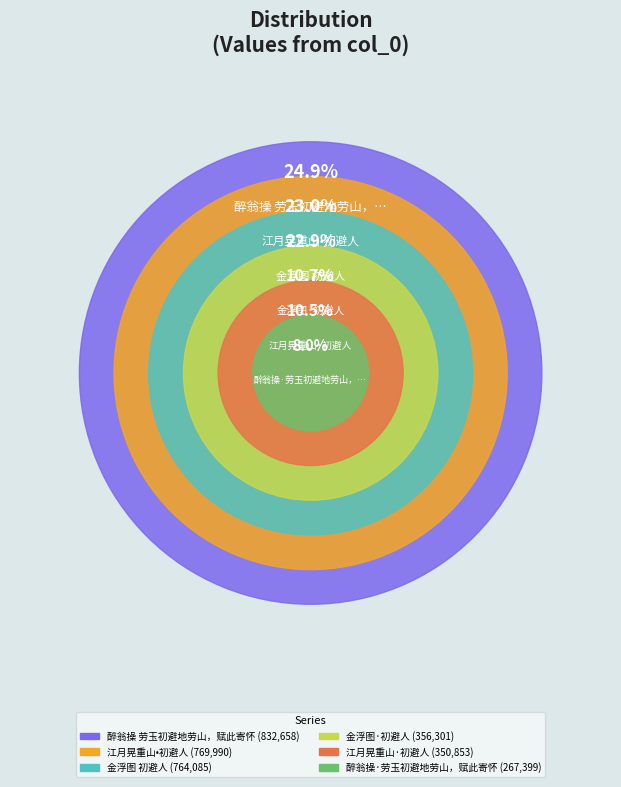

Rank the categories by value from highest to lowest.

醉翁操 劳玉初避地劳山，赋此寄怀, 江月晃重山•初避人, 金浮图 初避人, 金浮图·初避人, 江月晃重山·初避人, 醉翁操·劳玉初避地劳山，赋此寄怀